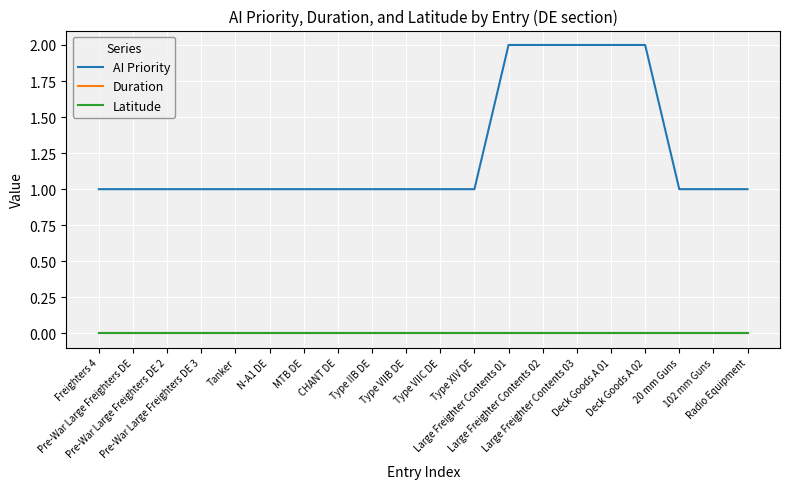

Does the chart display data point markers on the line(s)?

No